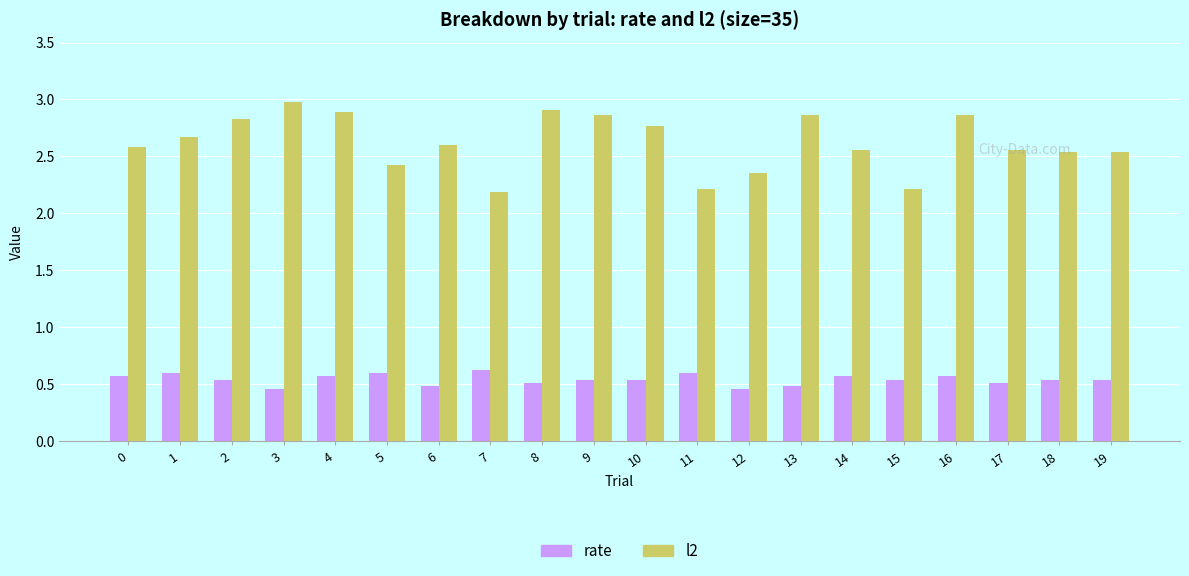

List the series in order of their peak value, lowest first.

rate, l2